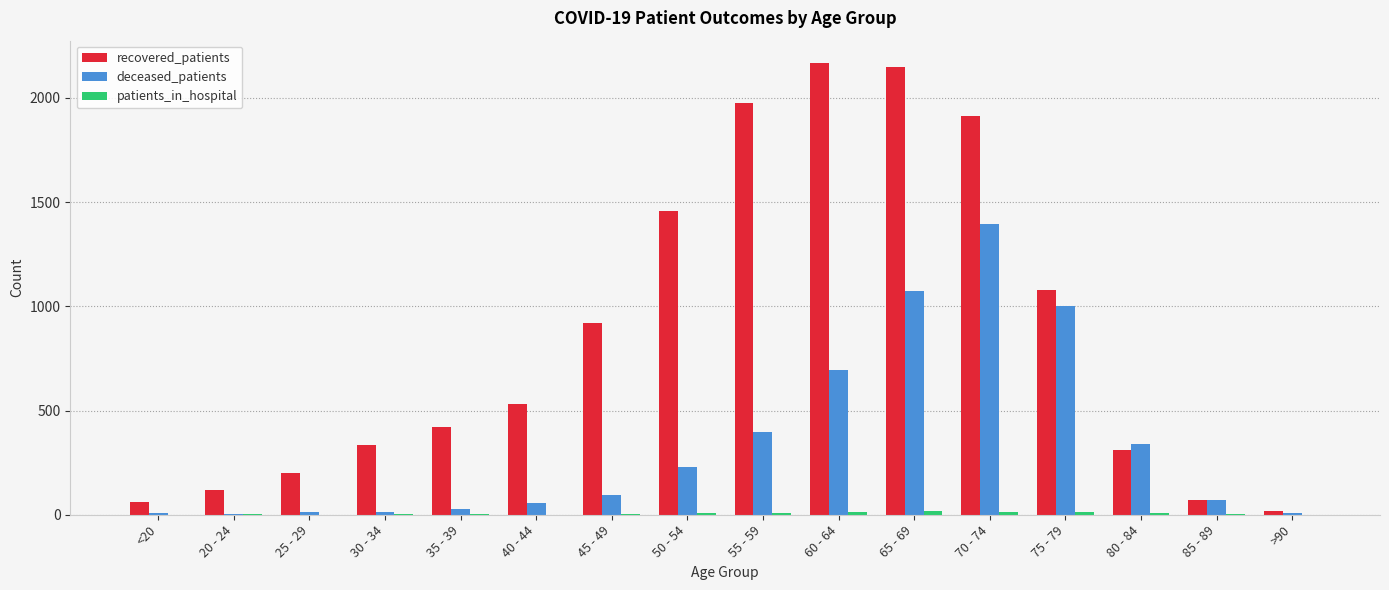

Which category has the highest value in the recovered_patients series?

60 - 64